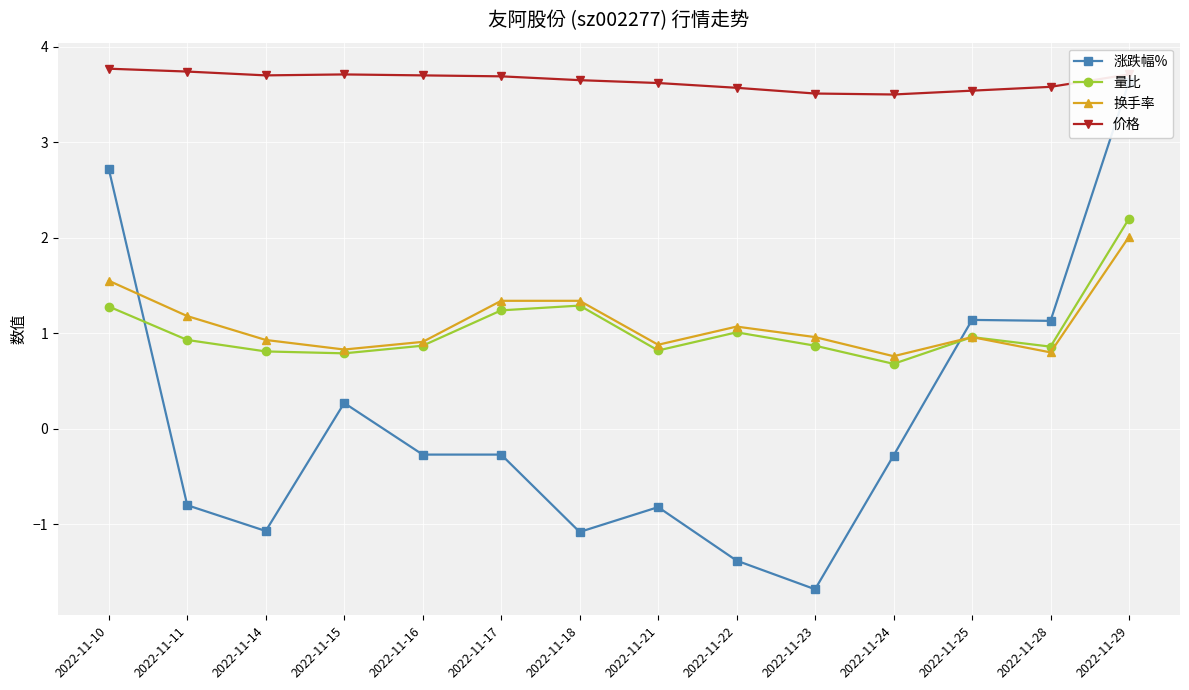

How many lines are shown in the chart?

4